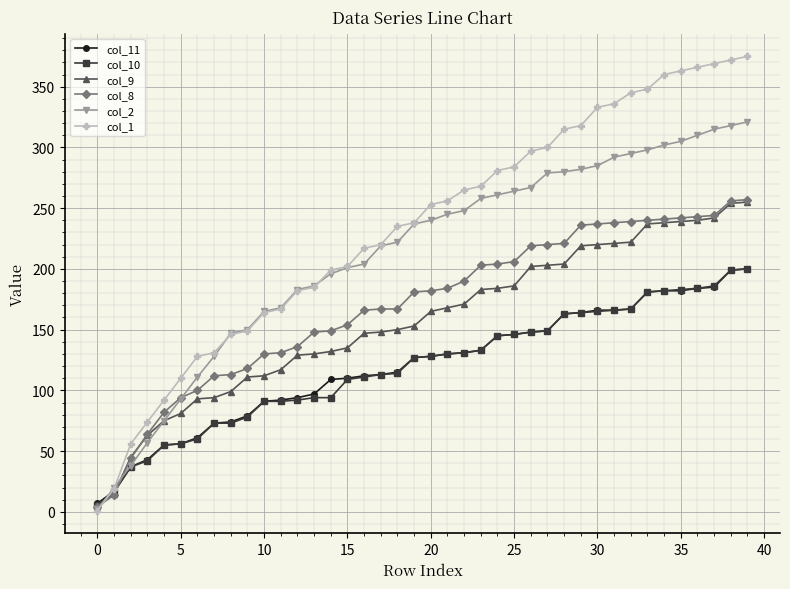

What is the difference between the maximum and minimum values in the col_9 series?

250